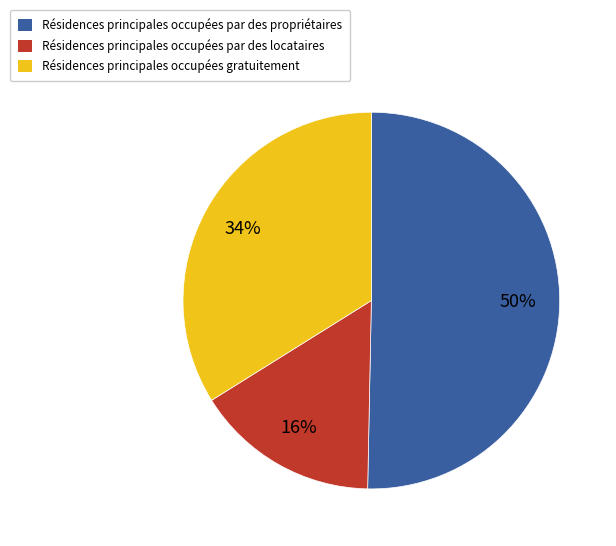

To the nearest percent, what is the average slice percentage?

33%